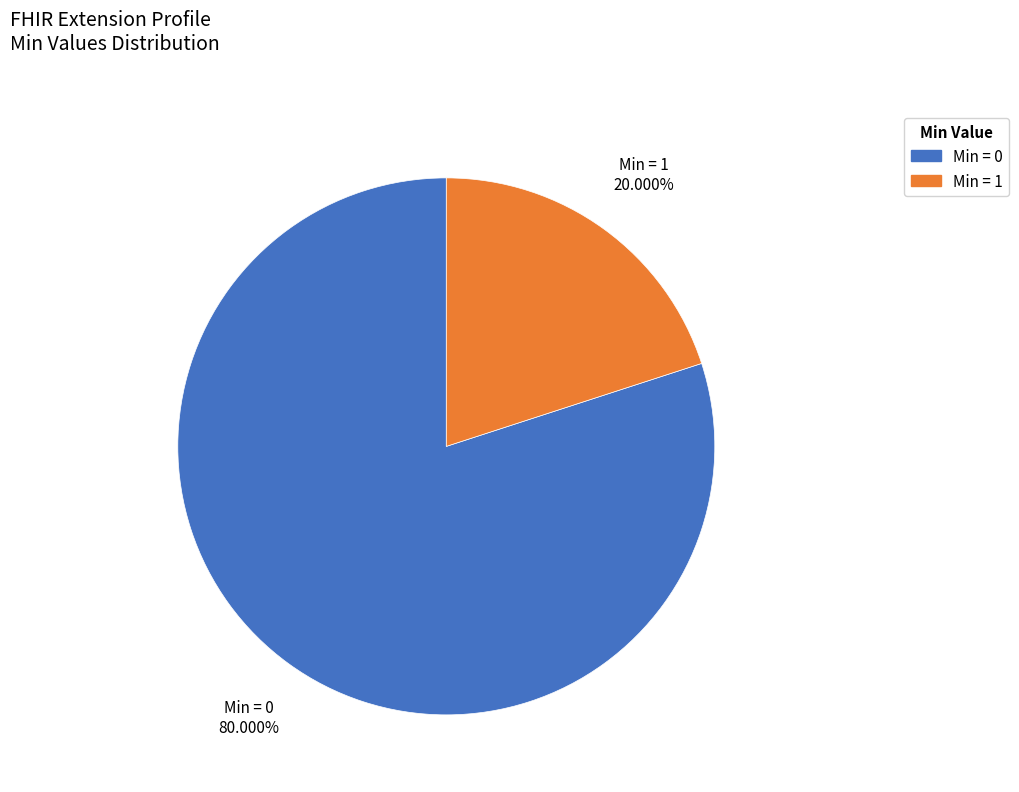

Count the number of slices in the pie.

2